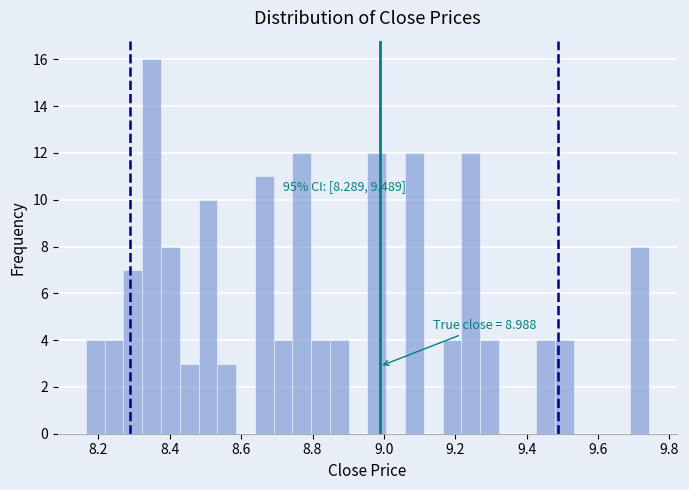

Read against the x-axis, roughly where is the centre of the tallest bar?

8.34